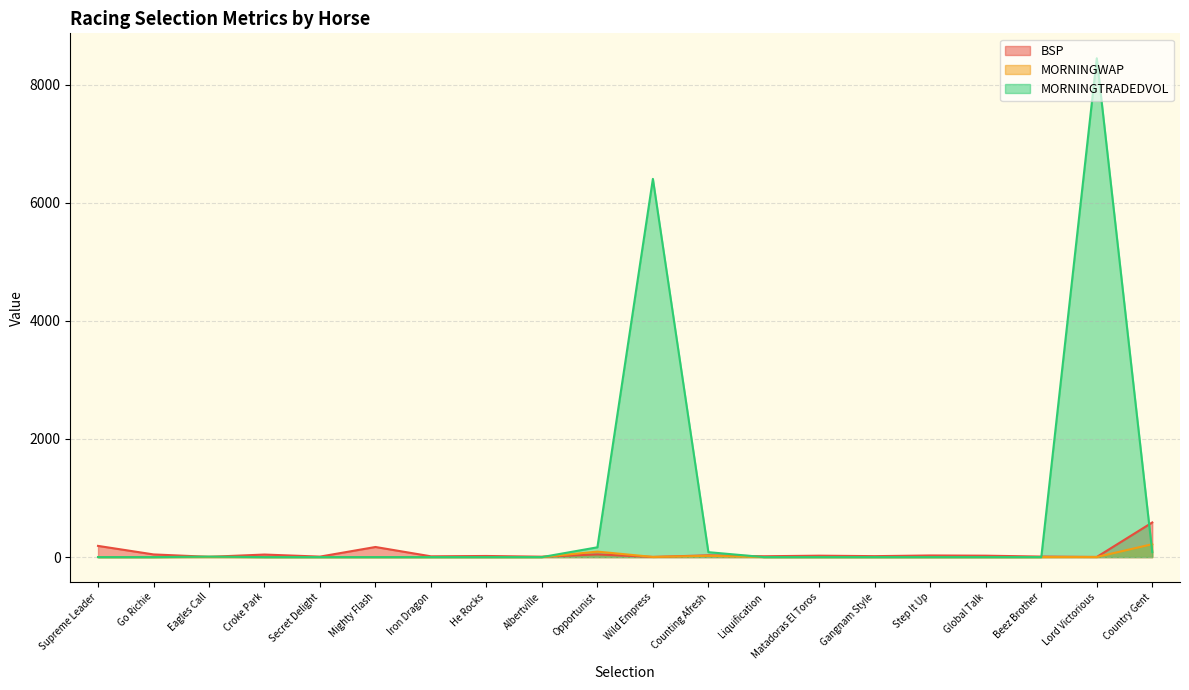

How many data points does each series have?

20